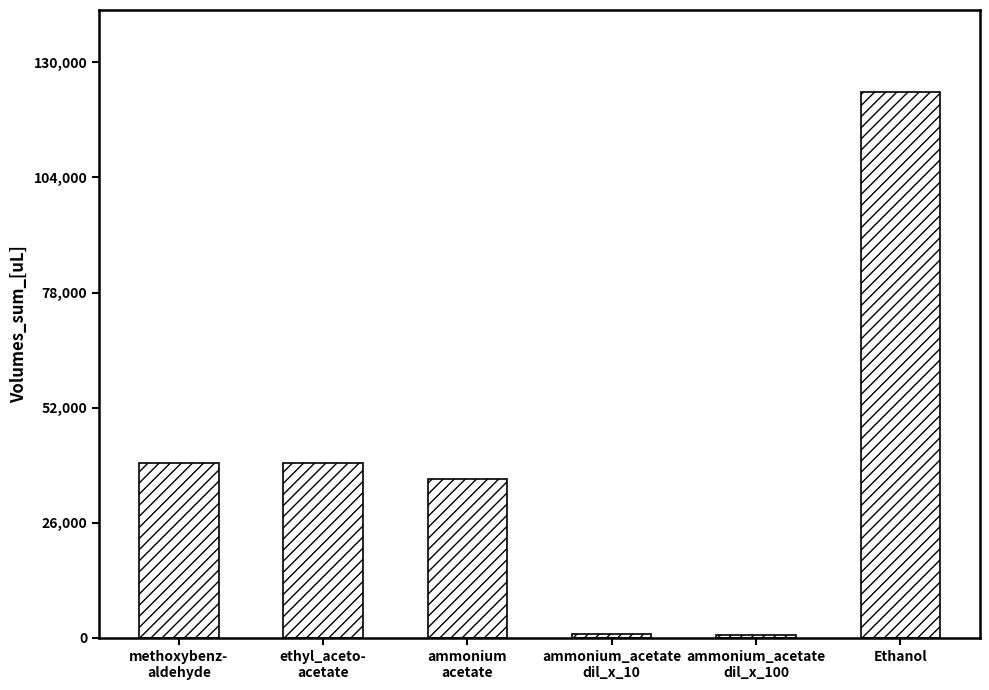

What is the change in value from methoxybenz-
aldehyde to Ethanol?

+83719.0